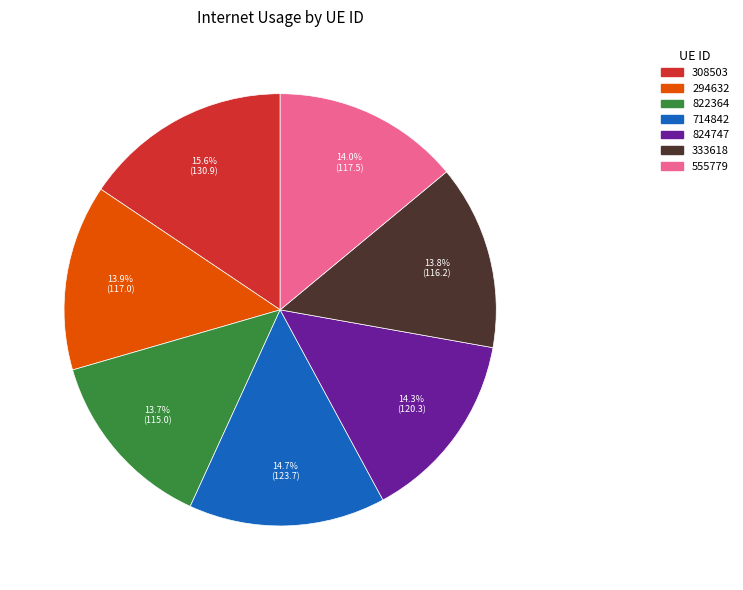

Does 555779 account for over 50% of the chart?

No